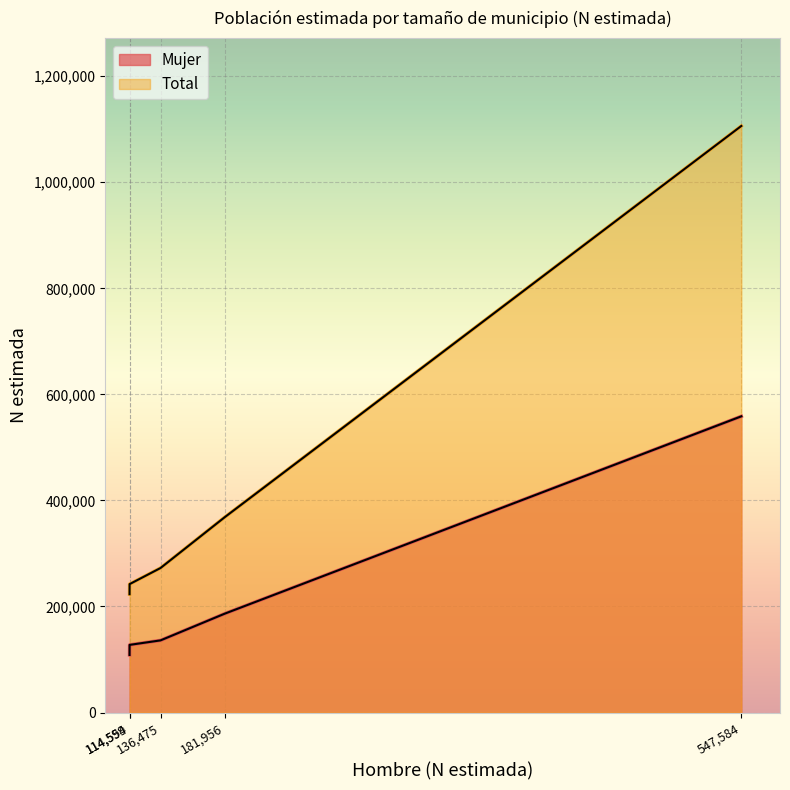

At which label is Mujer closest to 333562?

10-50.000 hab